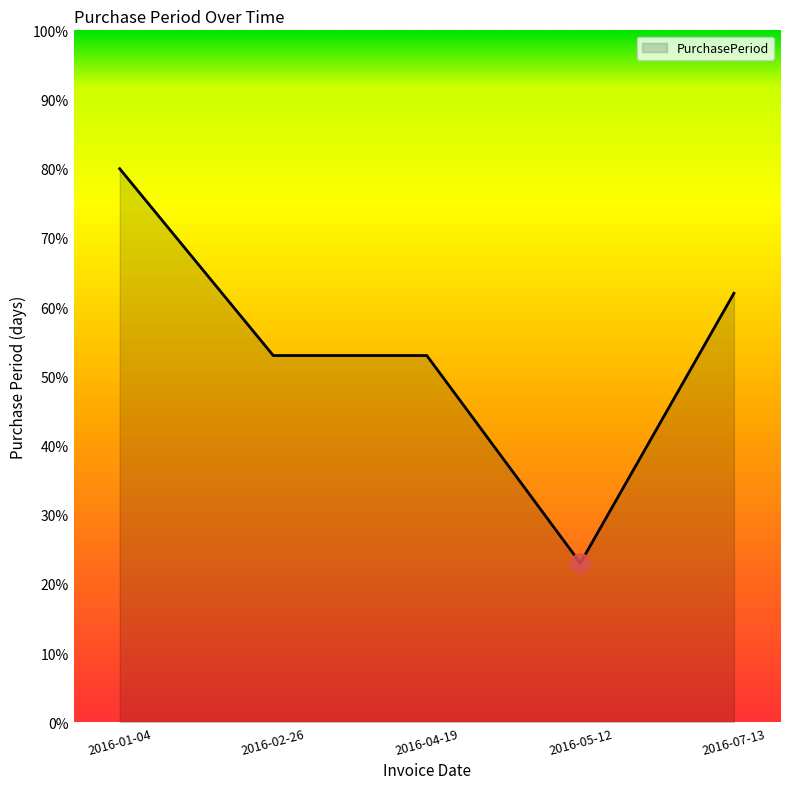

Between 2016-04-19 and 2016-01-04, which is larger?

2016-01-04